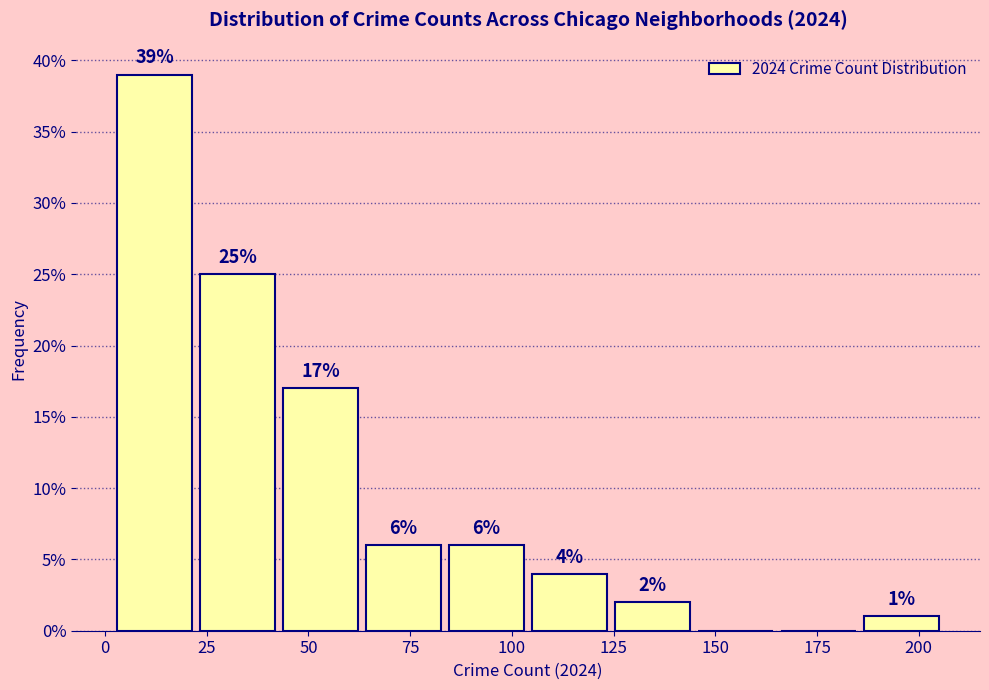

Over which range of the x-axis is the bar tallest?

0 to 20